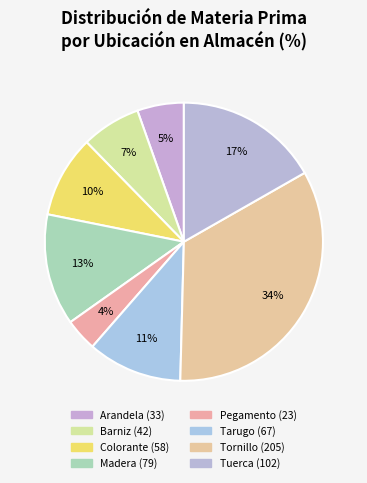

To the nearest percent, what is the difference between the Pegamento and Tarugo slice percentages?

7%